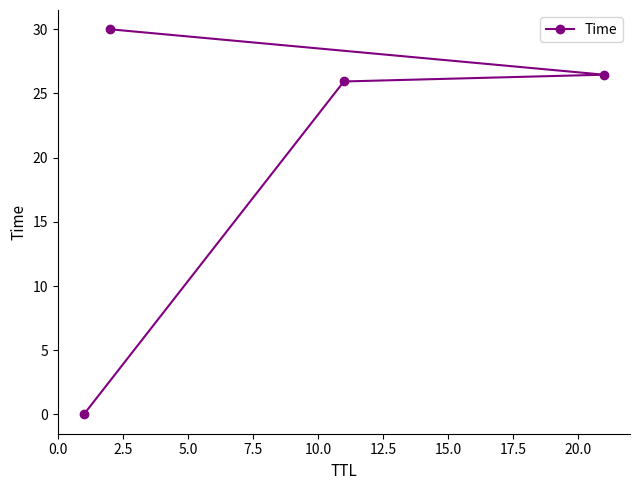

Reading left to right, extract all data points from this chart.

0.0	25.9	26.5	30.0